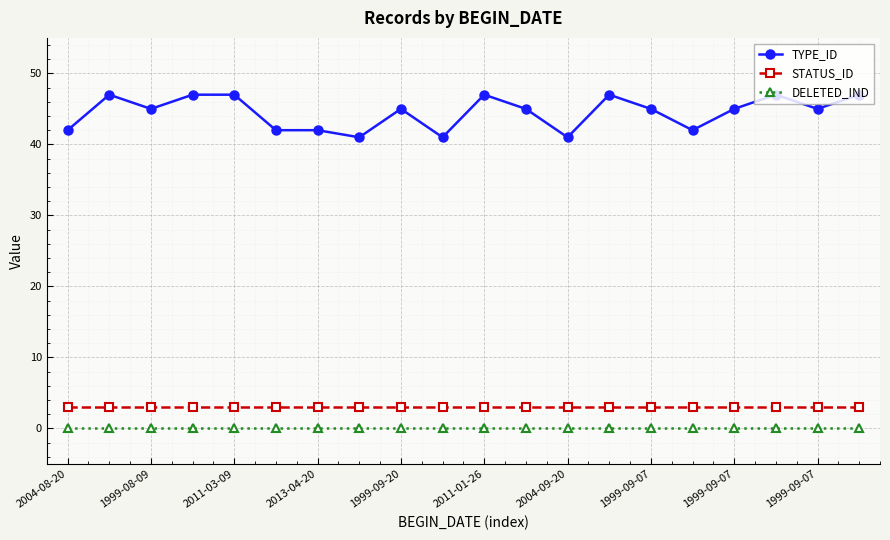

Which series has the largest total across all categories?

TYPE_ID